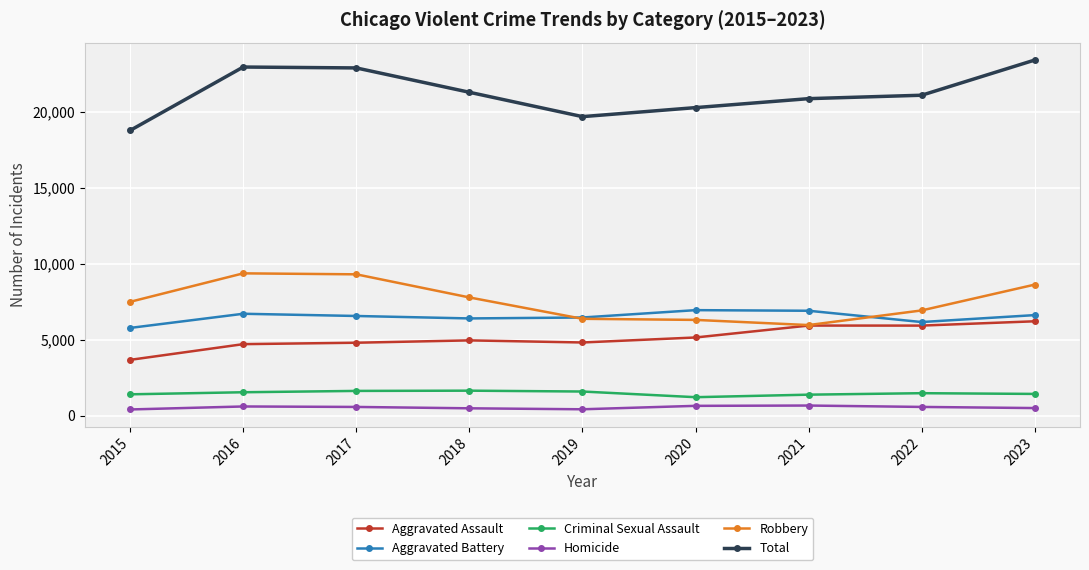

What is the value of the Aggravated Battery point at the 5th from the left?

6466